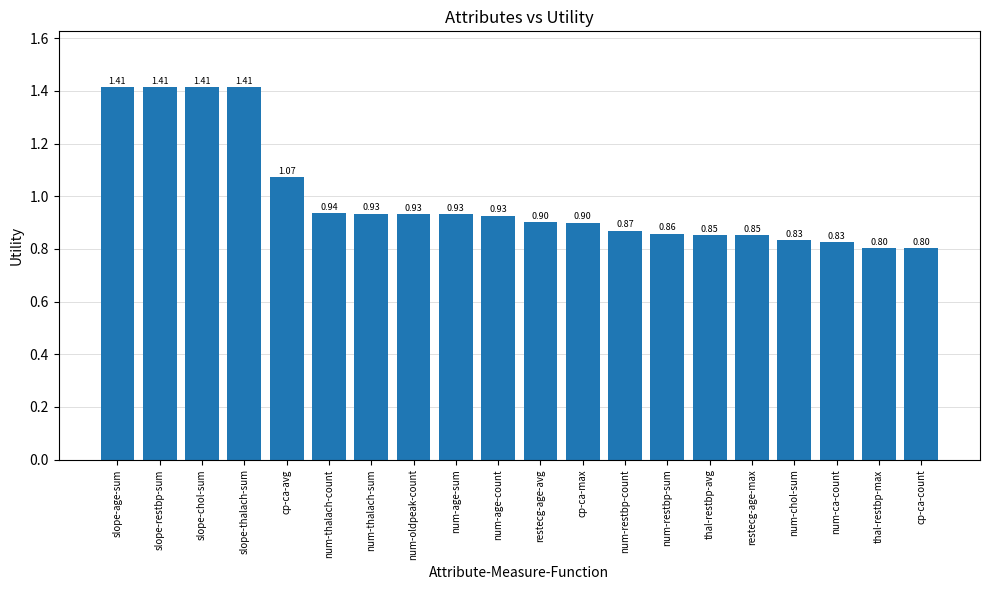

What is the label of the 1st bar from the left?

slope-age-sum